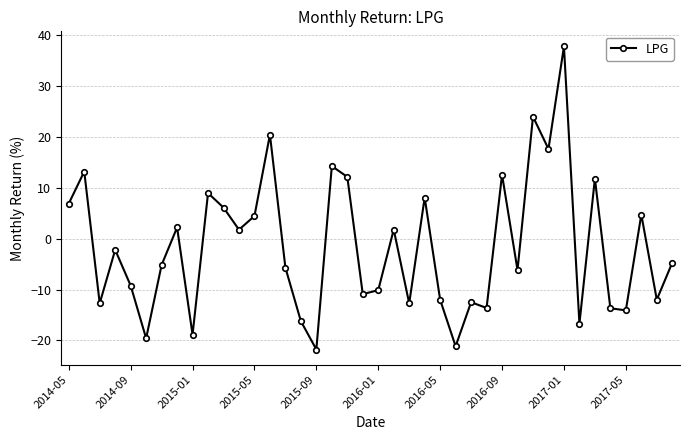

What is the maximum value shown in the chart?

37.8